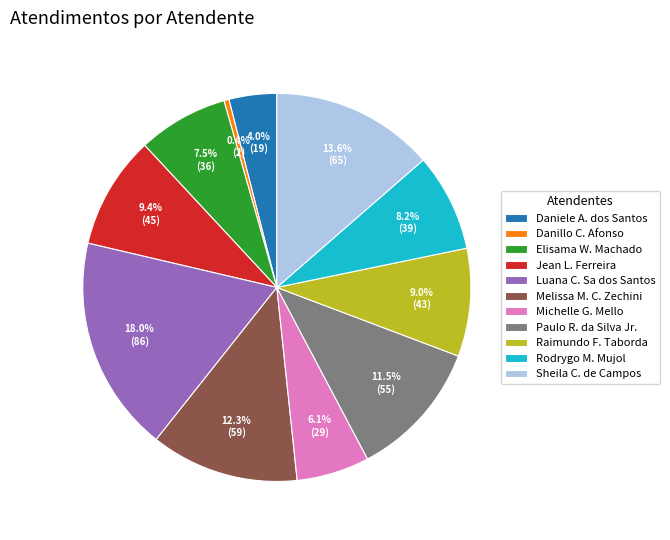

Is there any slice that represents more than half of the pie?

No